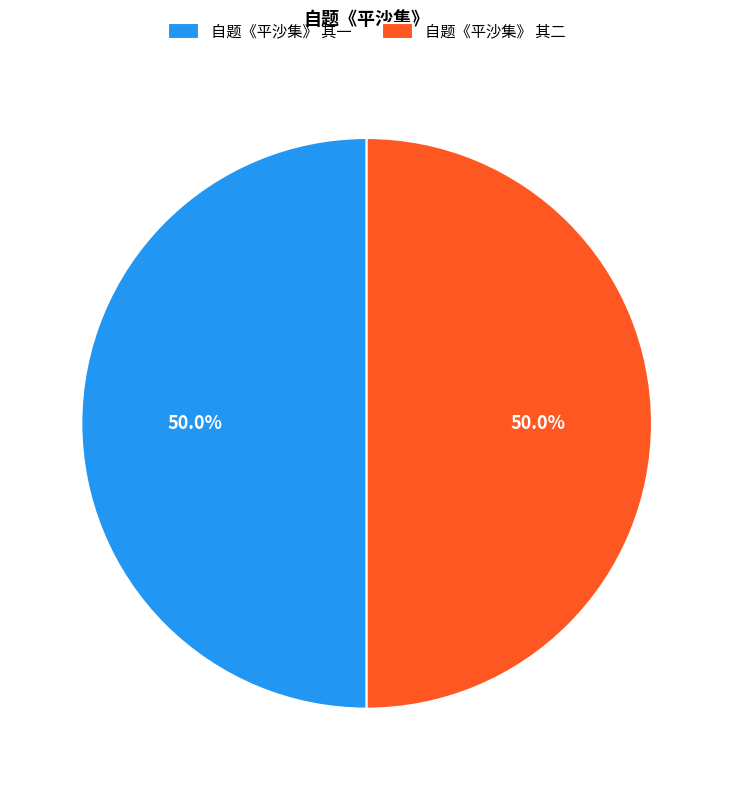

Approximately how many times larger is the value at 自题《平沙集》 其一 compared to 自题《平沙集》 其二?

1.0